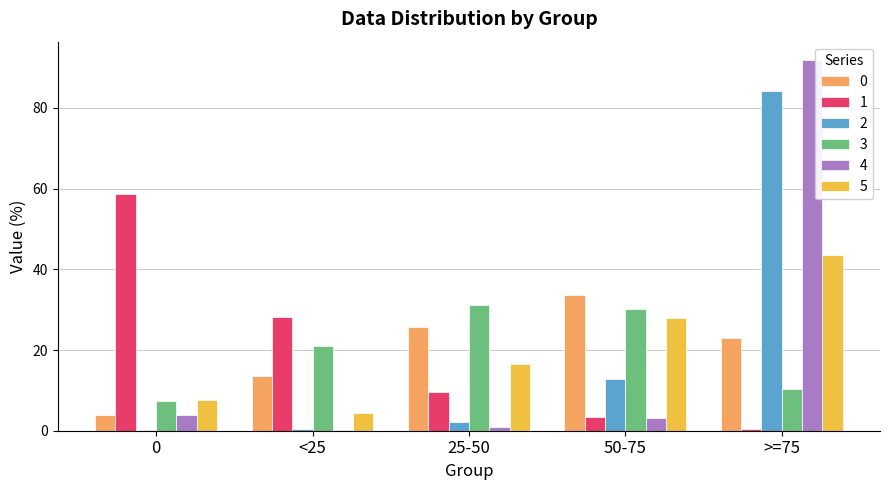

At which category is the sum across all series the highest?

>=75